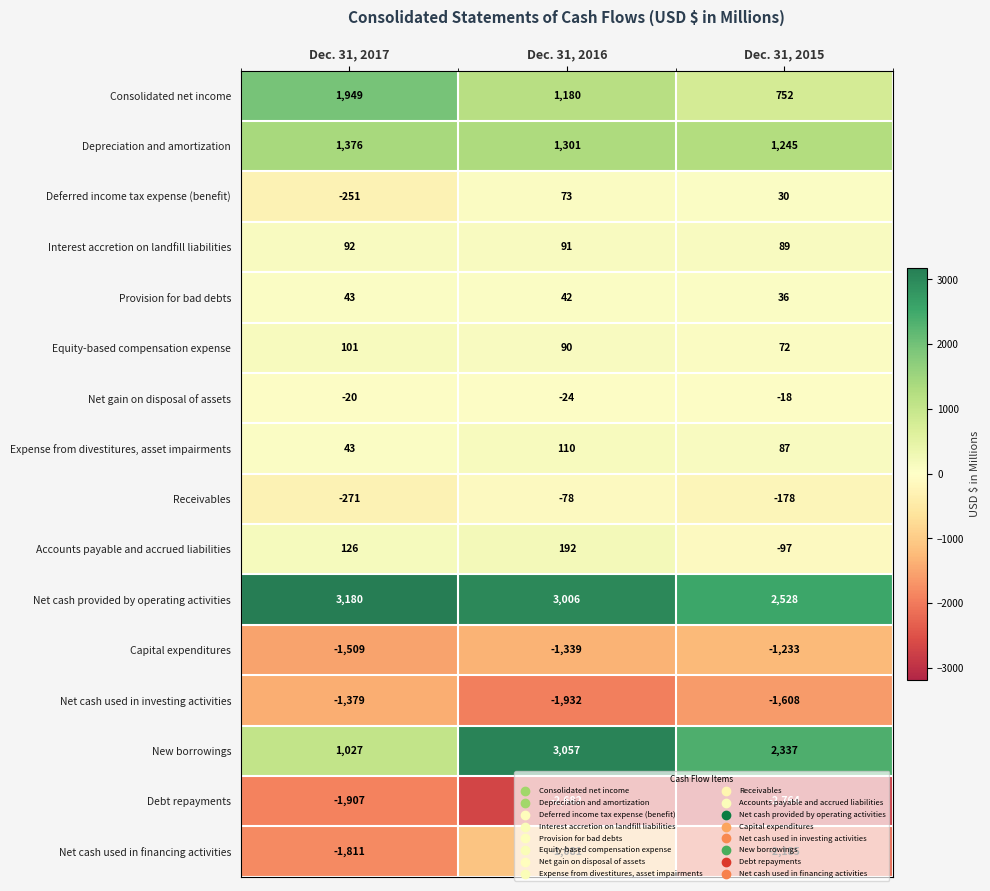

Which category has the lowest value across all series?

Dec. 31, 2015